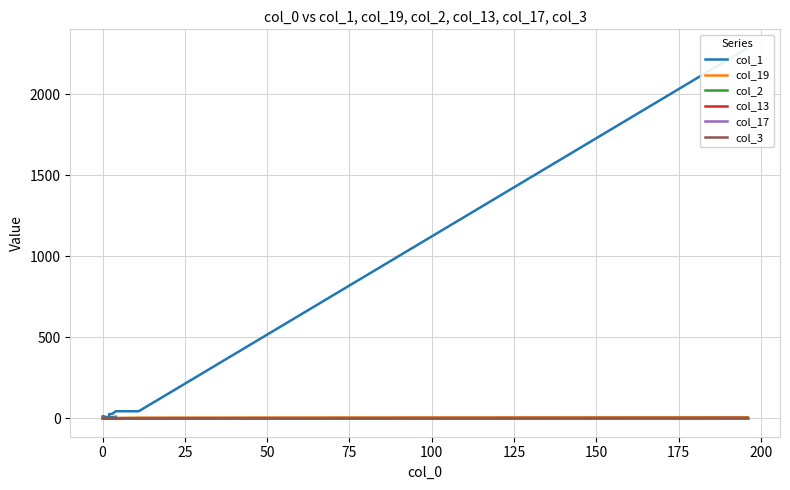

What is the greatest value displayed?

2288